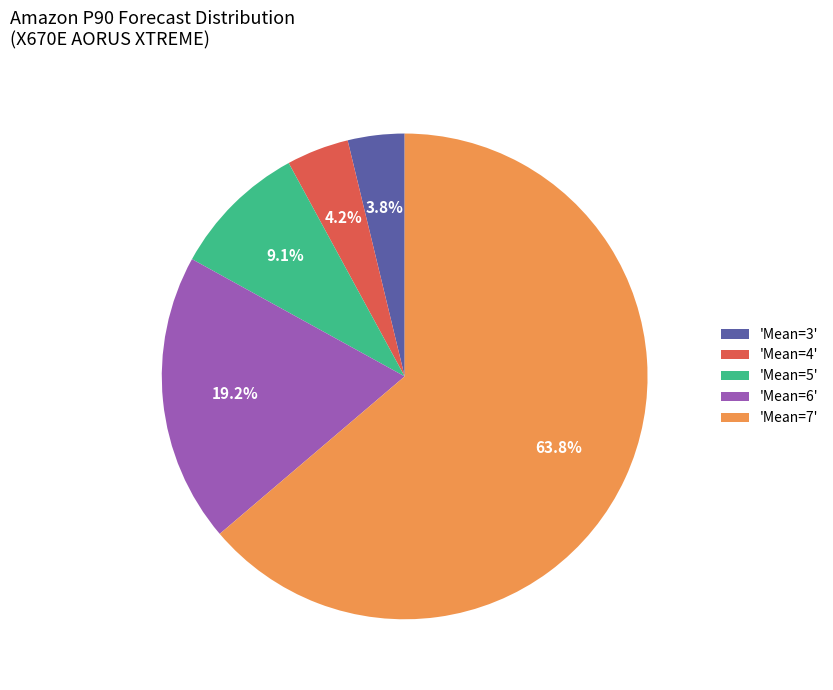

Which has a higher value, 'Mean=4' or 'Mean=5'?

'Mean=5'